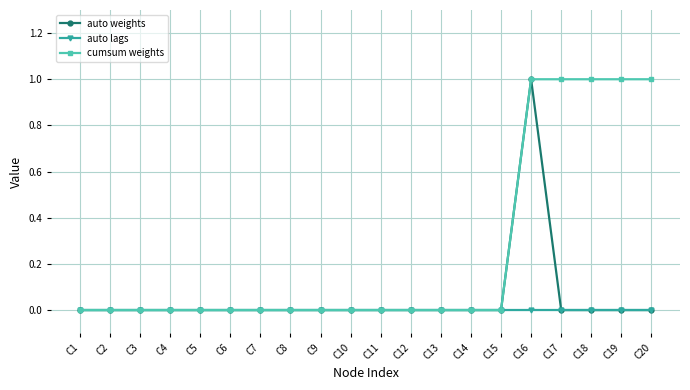

What are all the series names shown in the legend?

auto weights, auto lags, cumsum weights